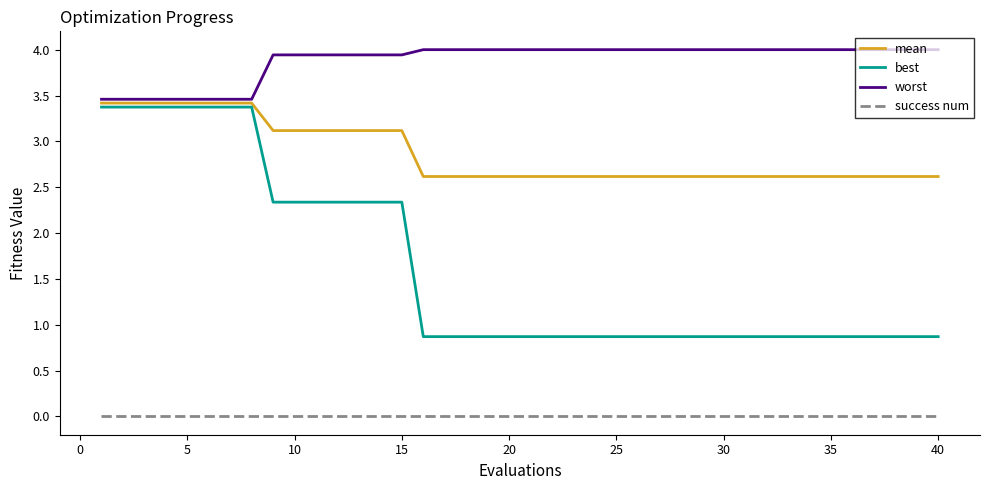

True or false: worst and best cross at least once.

False